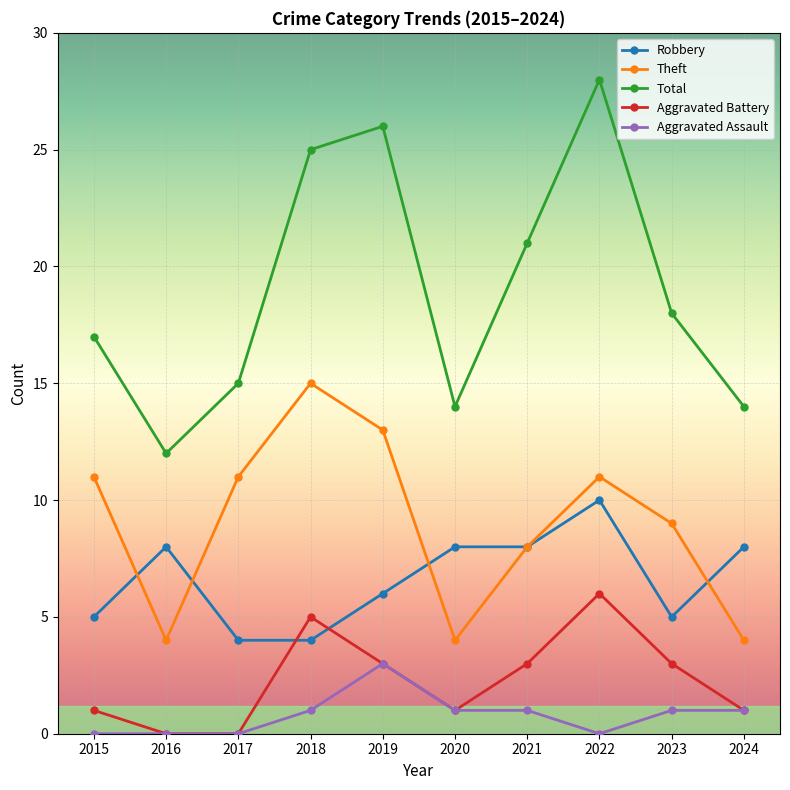

Where do Aggravated Battery and Robbery first cross each other?

2017 and 2018